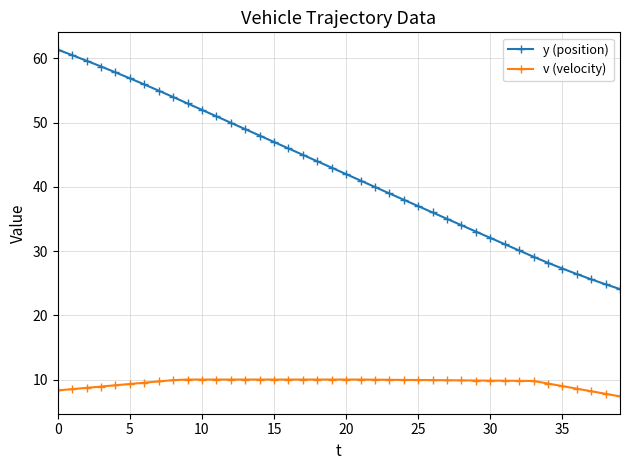

How many categories are shown in the chart?

40